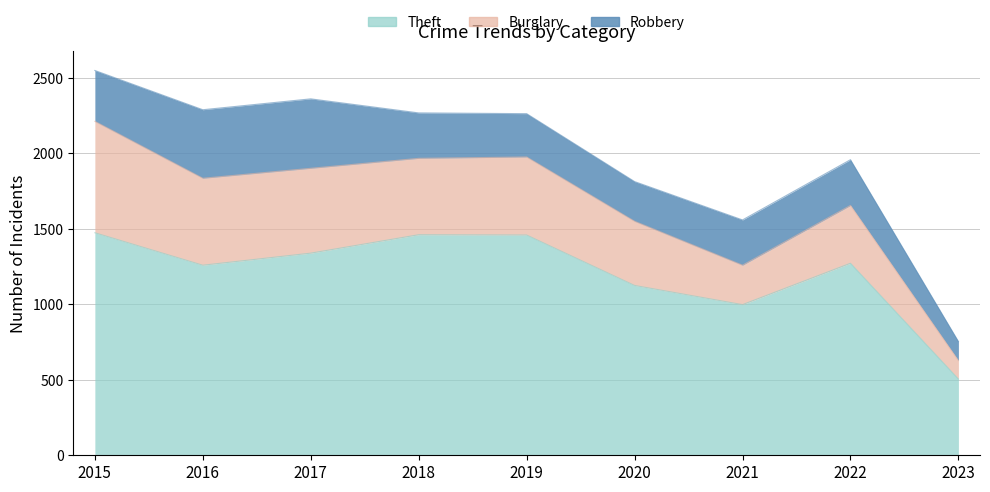

Rank the categories by Theft value from highest to lowest.

2015, 2018, 2019, 2017, 2022, 2016, 2020, 2021, 2023